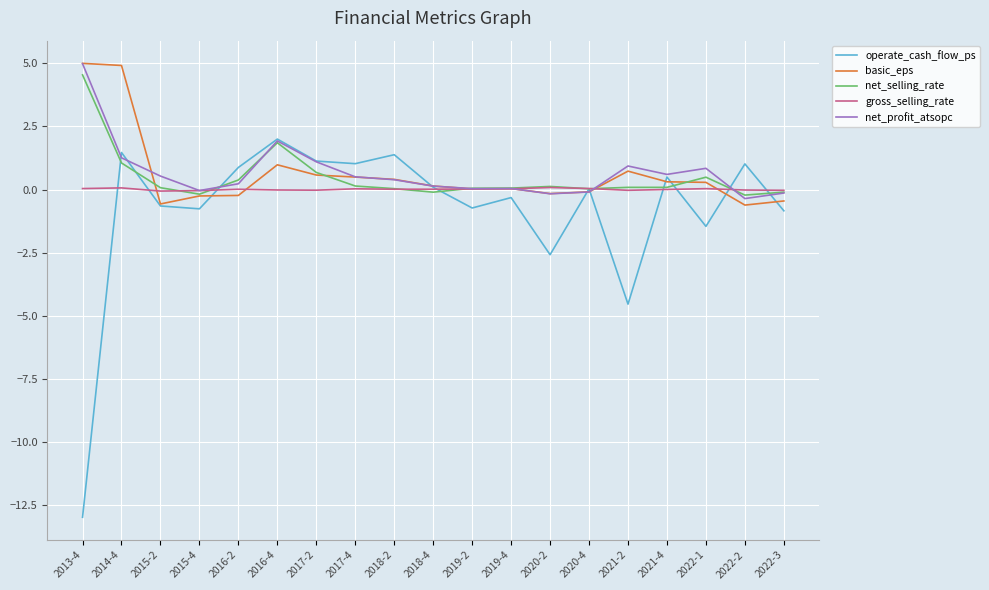

What is the maximum value shown in the chart?

5.0